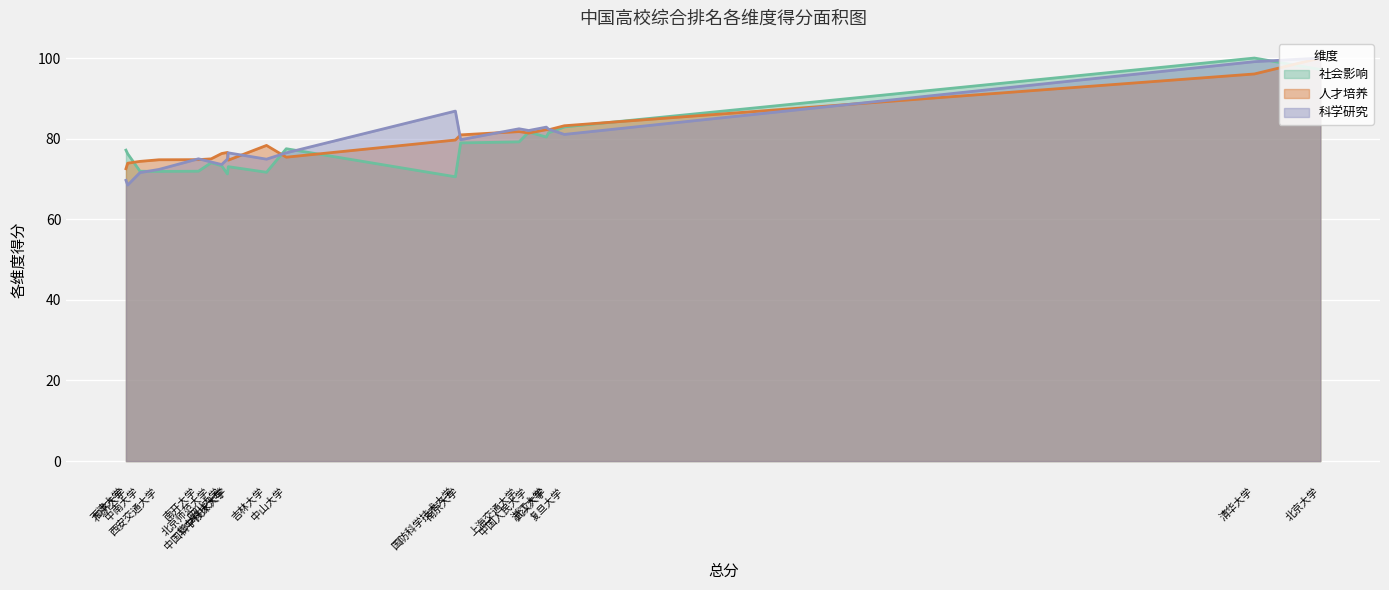

True or false: 社会影响 and 科学研究 cross at least once.

True